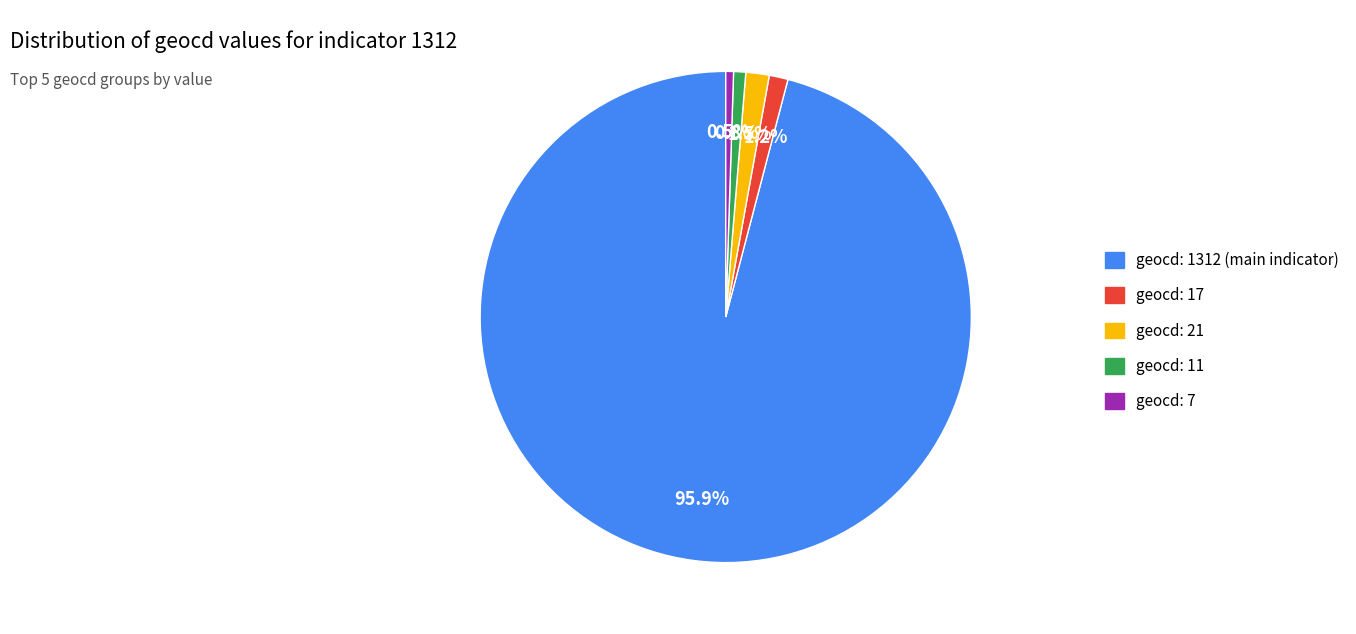

Is there a majority slice in this chart?

Yes